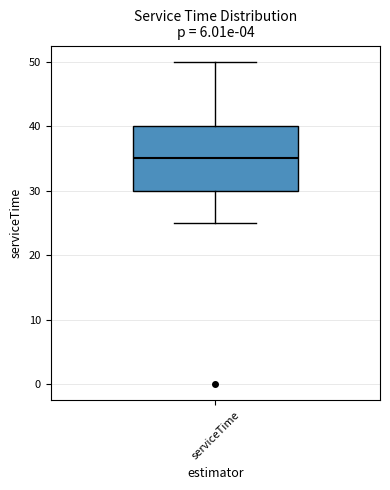

Transcribe this box plot: give where the median line is, the range the box spans, and where the two whiskers end, as read against the y-axis. The values are not printed on the chart, so give them approximately, as read against the axis.

median 35, box 30 to 40, whiskers 25 to 50